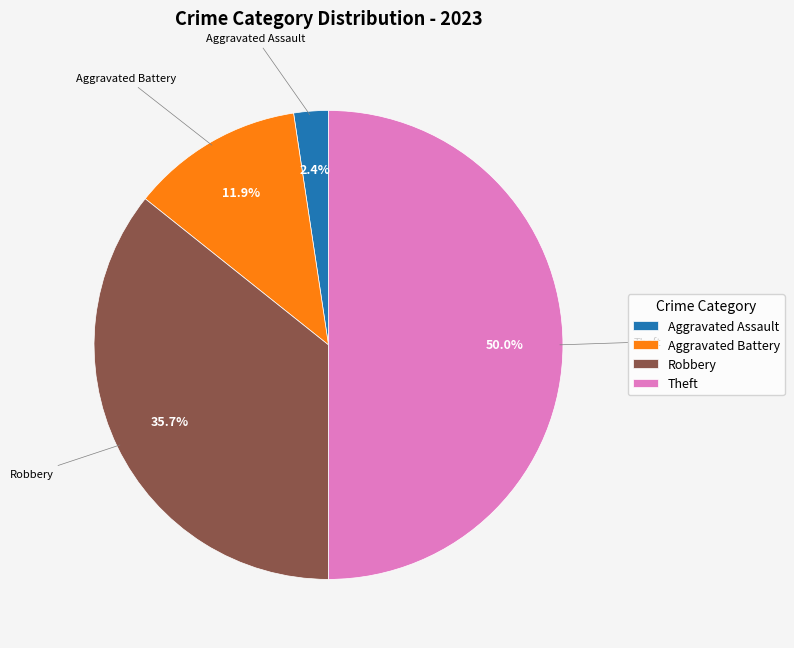

Count the number of slices in the pie.

4